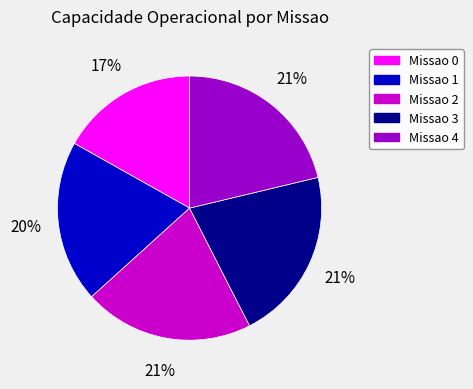

Does any single category account for the majority?

No